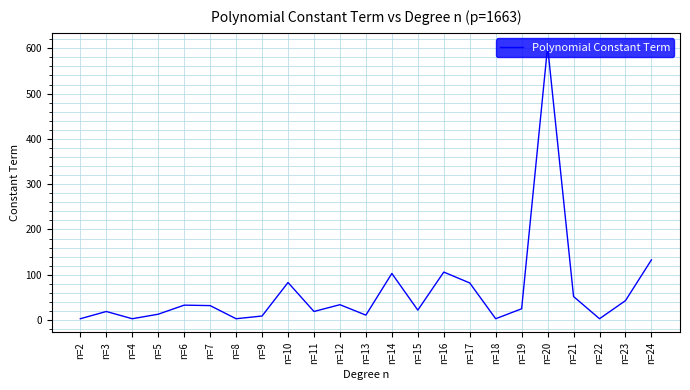

What is the change in value from n=3 to n=4?

-16